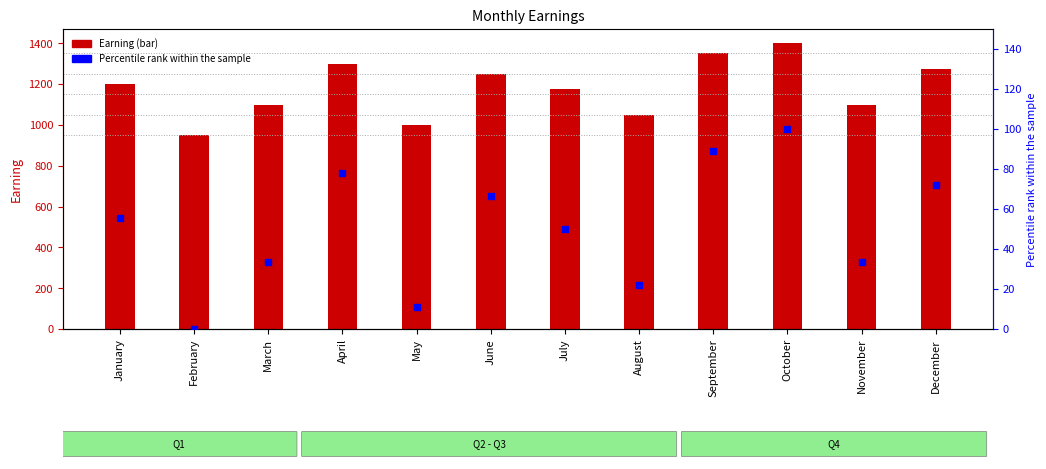

What is the total value across all series at April?

1377.8